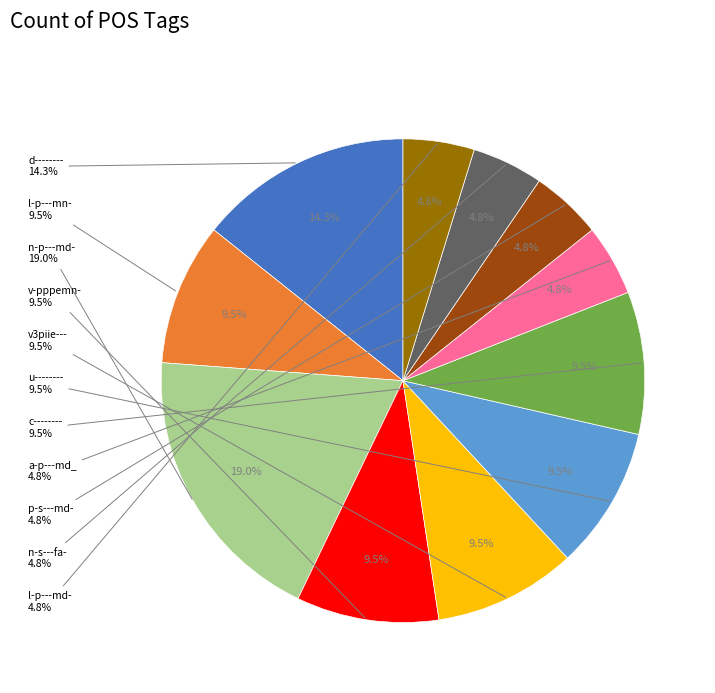

To the nearest percent, what is the average slice percentage?

9%